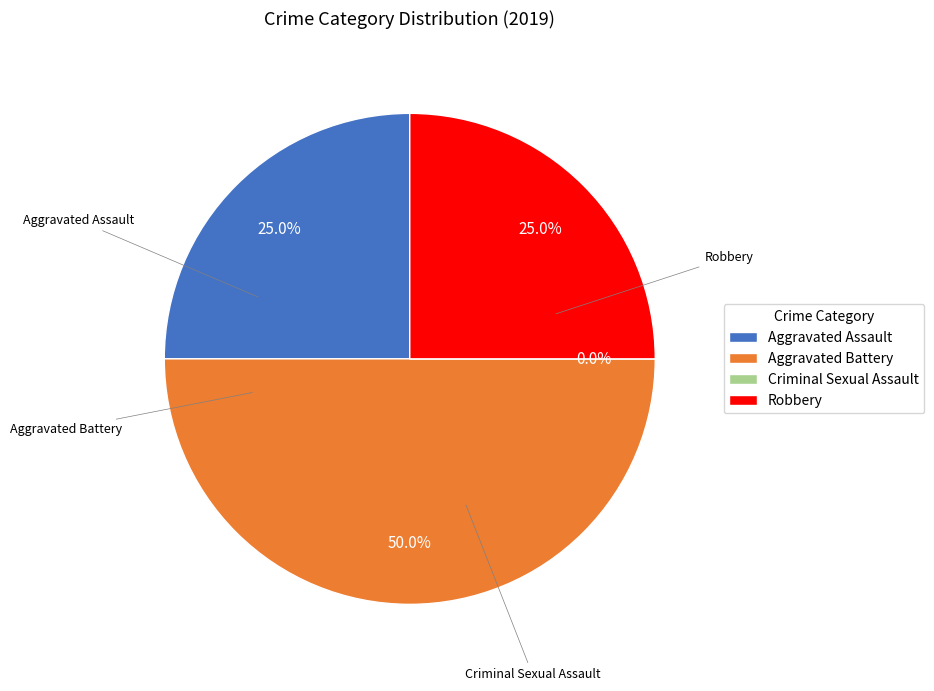

What percentage is the Aggravated Assault slice, to the nearest percent?

25%